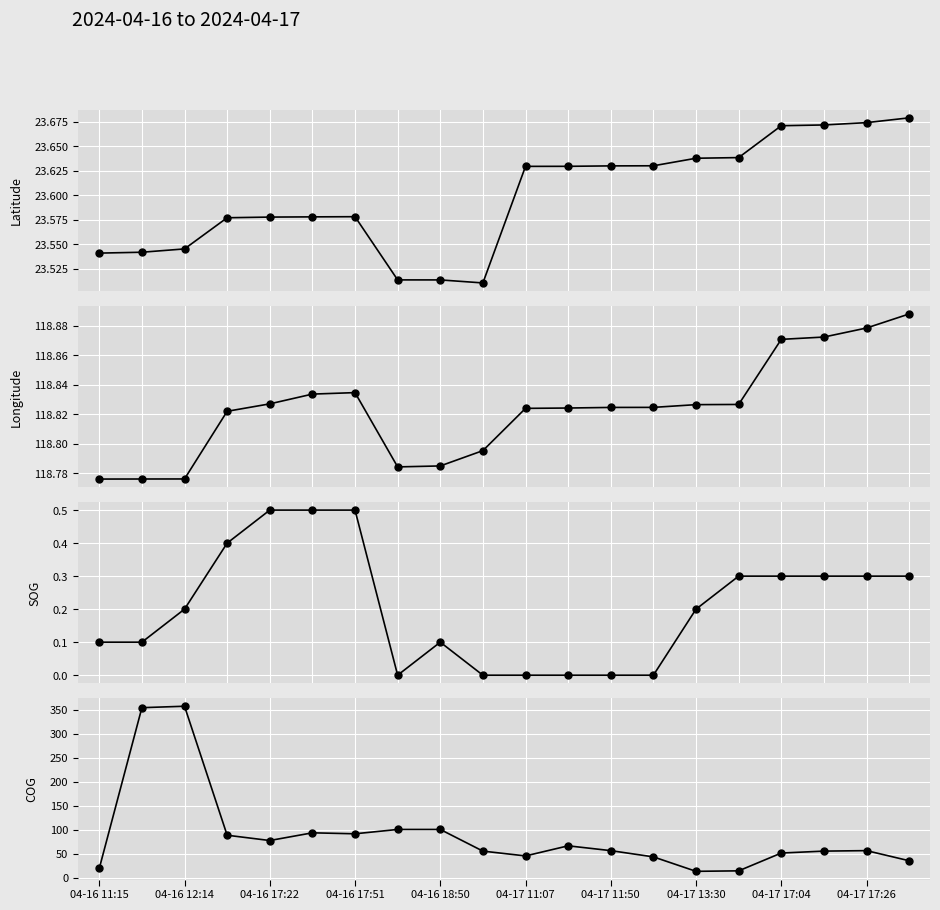

Reading left to right, what are all the values shown in this chart?

Latitude: 23.5	23.5	23.5	23.6	23.6	23.6	23.6	23.5	23.5	23.5	23.6	23.6	23.6	23.6	23.6	23.6	23.7	23.7	23.7	23.7
Longitude: 118.8	118.8	118.8	118.8	118.8	118.8	118.8	118.8	118.8	118.8	118.8	118.8	118.8	118.8	118.8	118.8	118.9	118.9	118.9	118.9
SOG: 0.1	0.1	0.2	0.4	0.5	0.5	0.5	0.0	0.1	0.0	0.0	0.0	0.0	0.0	0.2	0.3	0.3	0.3	0.3	0.3
COG: 20.0	354.0	357.0	89.0	78.0	94.0	92.0	101.0	101.0	56.0	46.0	67.0	57.0	44.0	14.0	15.0	52.0	56.0	57.0	36.0